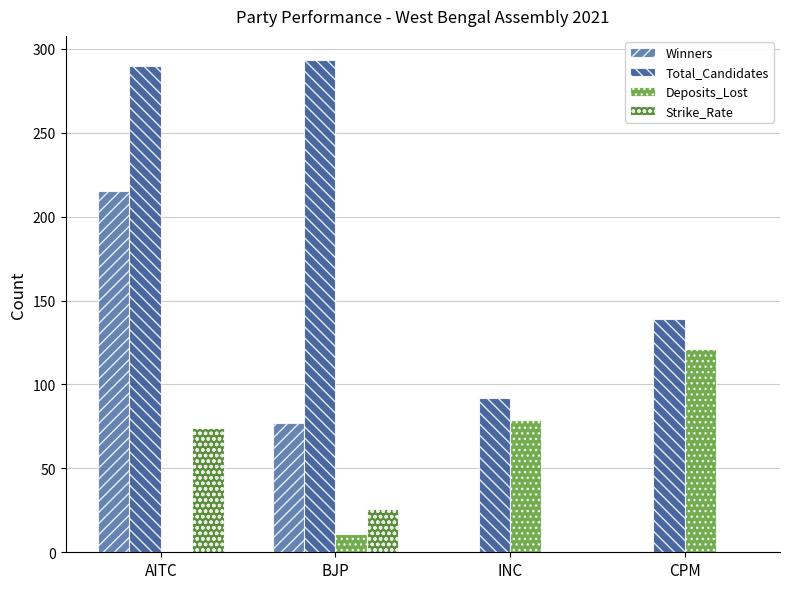

Where is Winners nearest to the value 107?

BJP